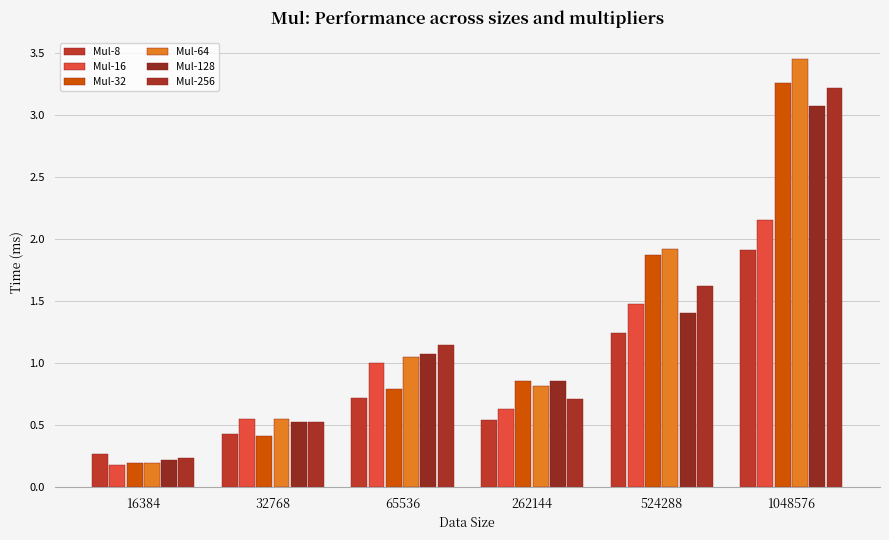

Where is Mul-32 nearest to the value 1?

262144